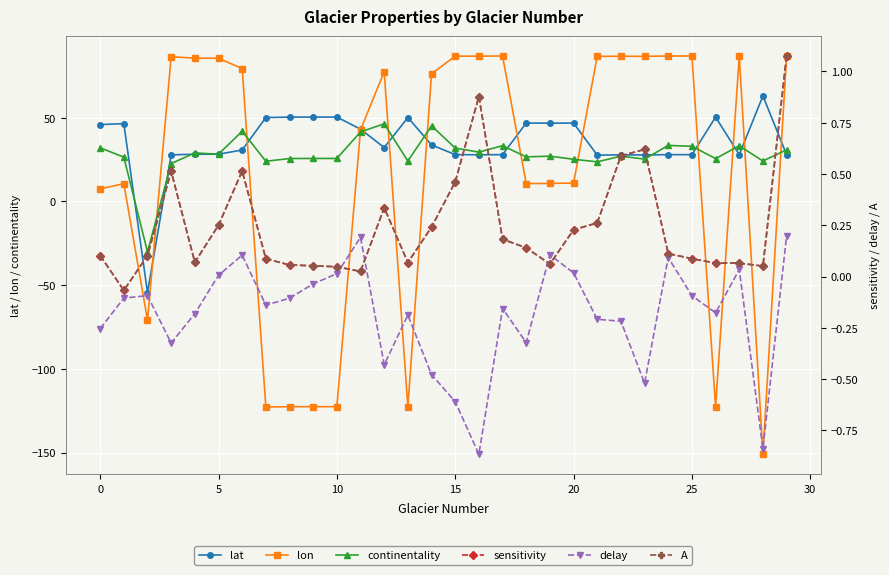

Count the number of data series in this chart.

6